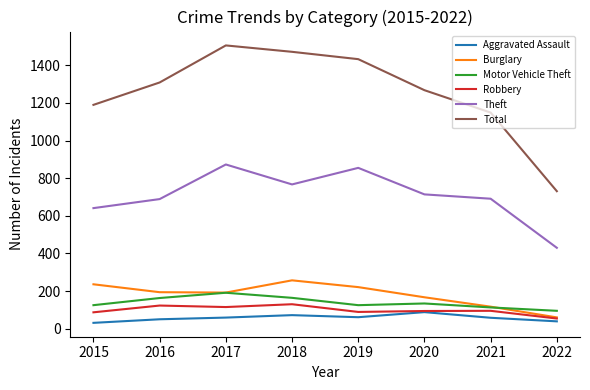

True or false: Motor Vehicle Theft and Theft intersect in this chart.

False